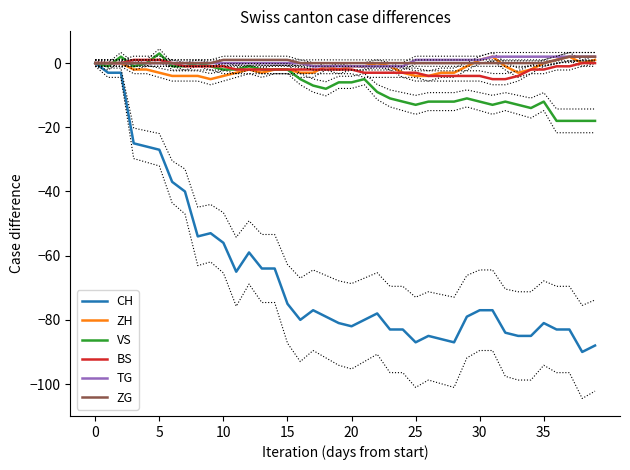

Which series has the largest total across all categories?

TG